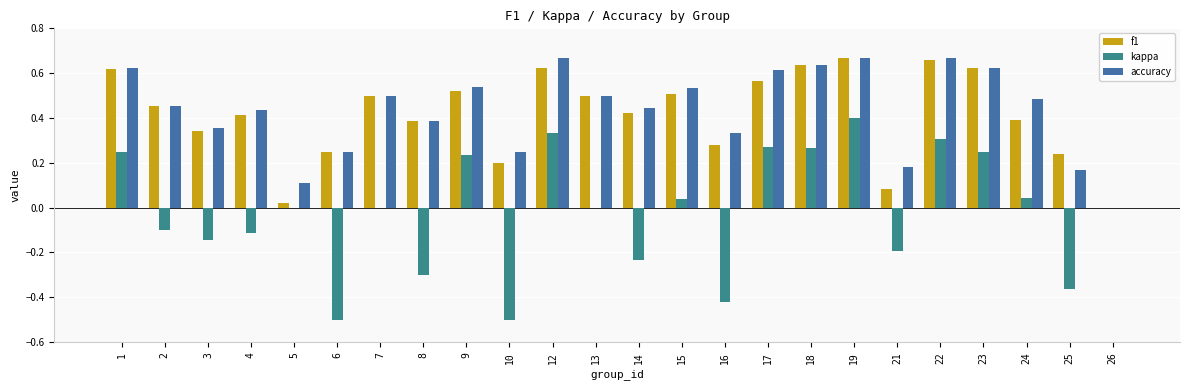

What is the difference between the highest and lowest values at 14?

0.7